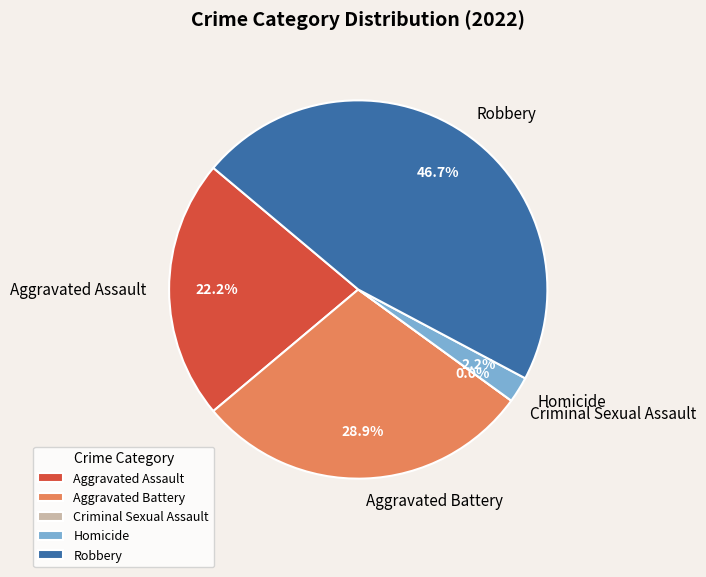

To the nearest percent, what is the difference between the Criminal Sexual Assault and Aggravated Battery slice percentages?

29%